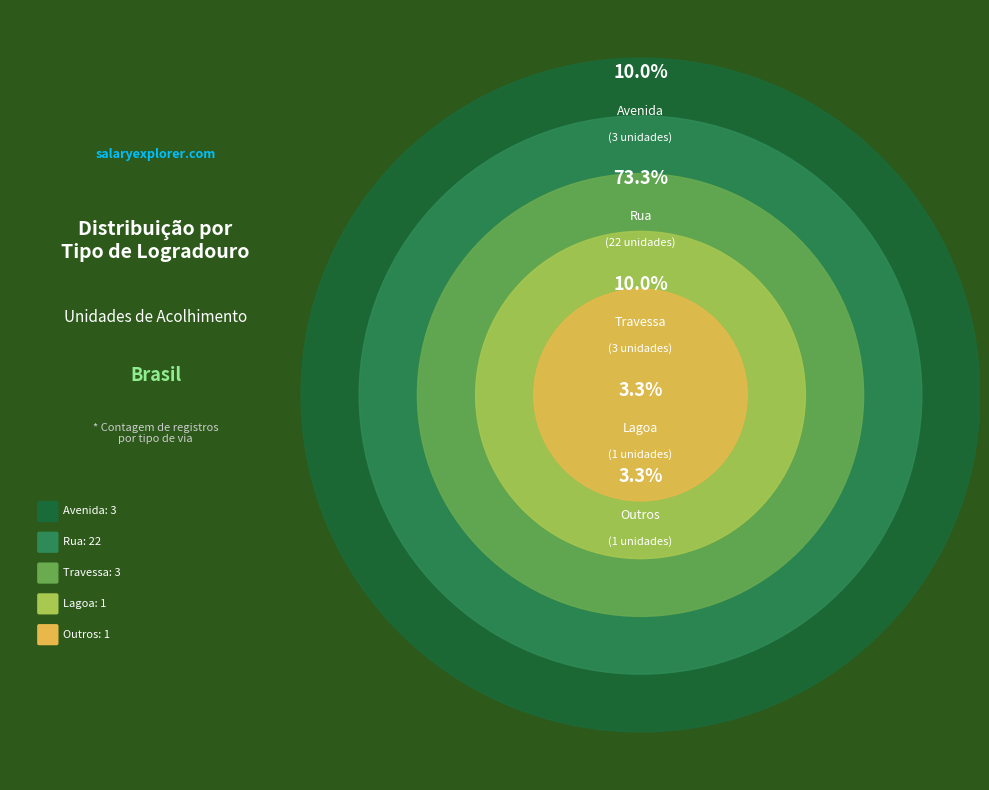

To the nearest percent, what portion does Lagoa represent?

3%